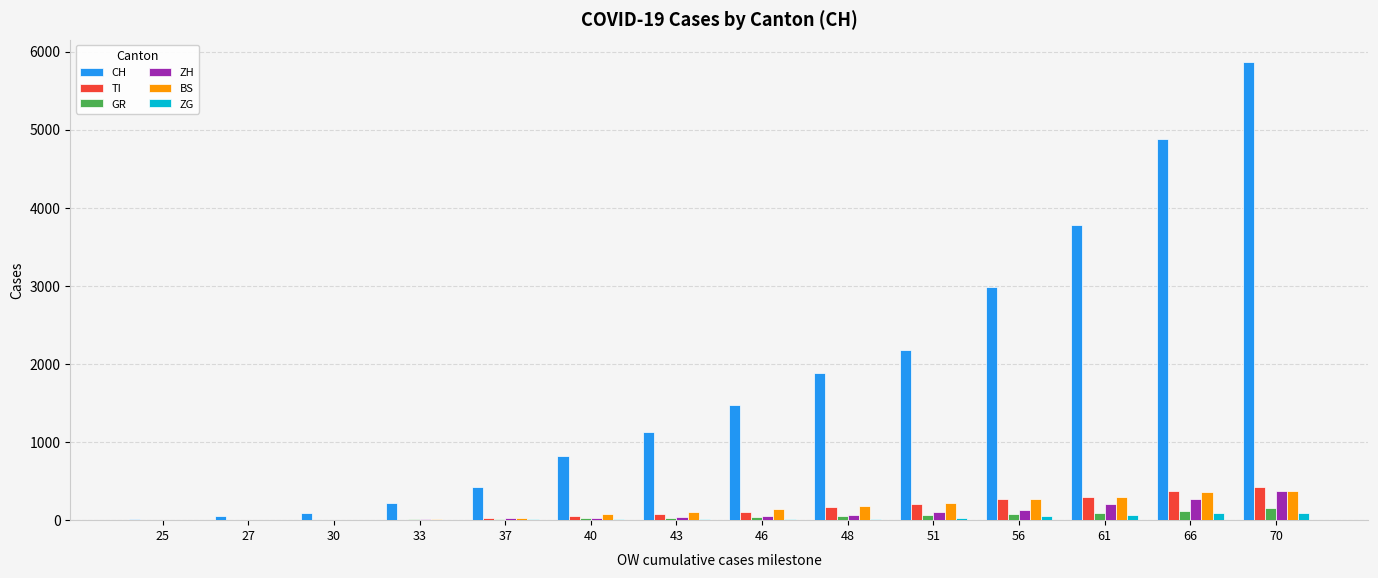

What are all the series names shown in the legend?

CH, TI, GR, ZH, BS, ZG